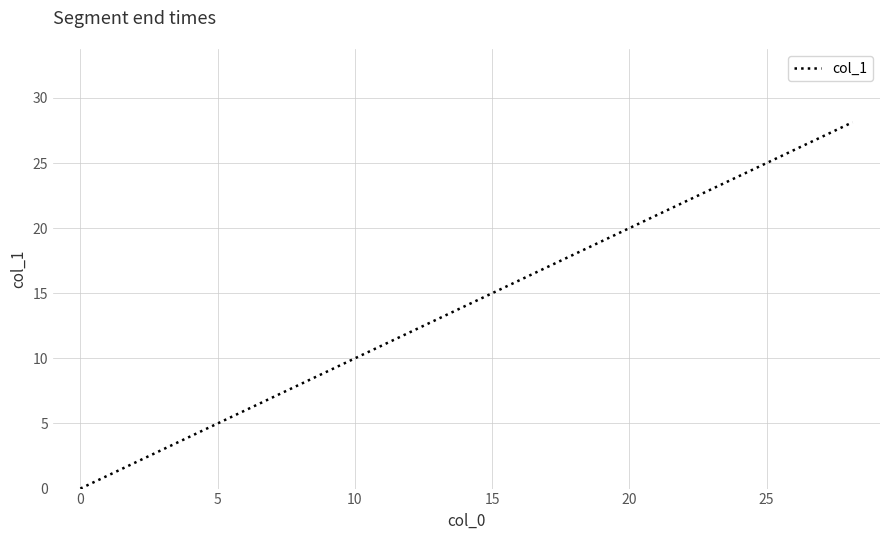

What is the difference between the maximum and minimum values?

28.1